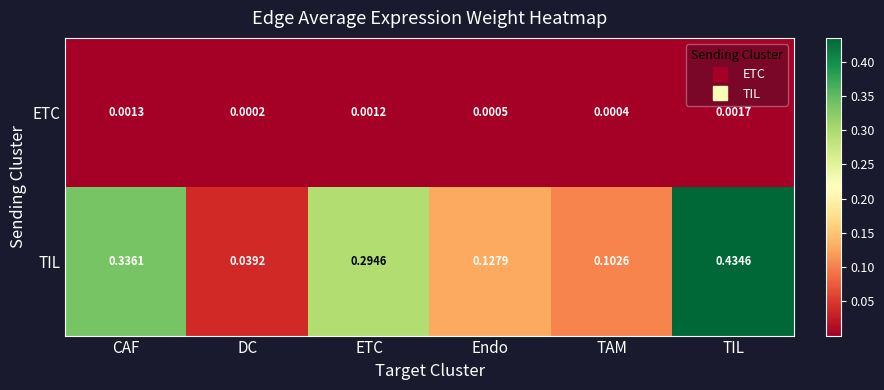

At DC, list the series in order from smallest to largest.

ETC, TIL